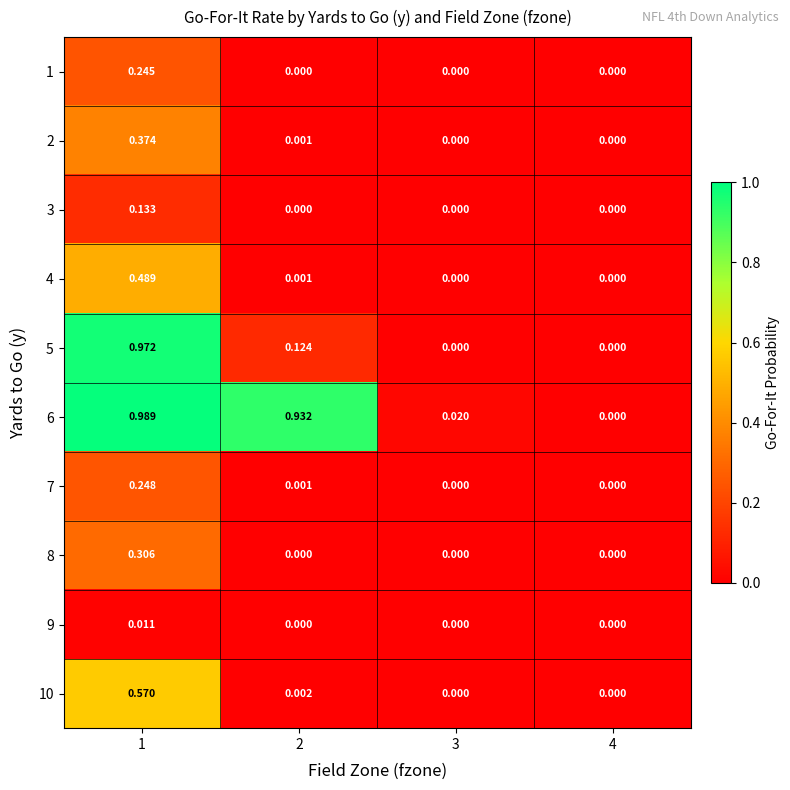

Is the value of 7 at 4 greater than the value of 6 at 1?

No